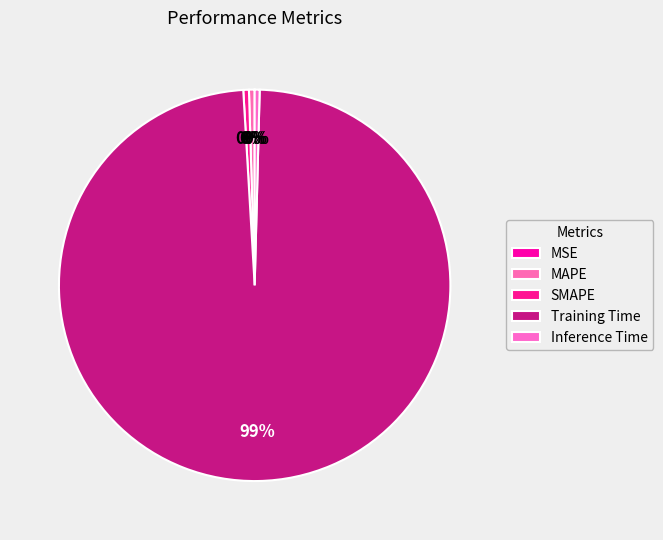

Count the number of slices in the pie.

5